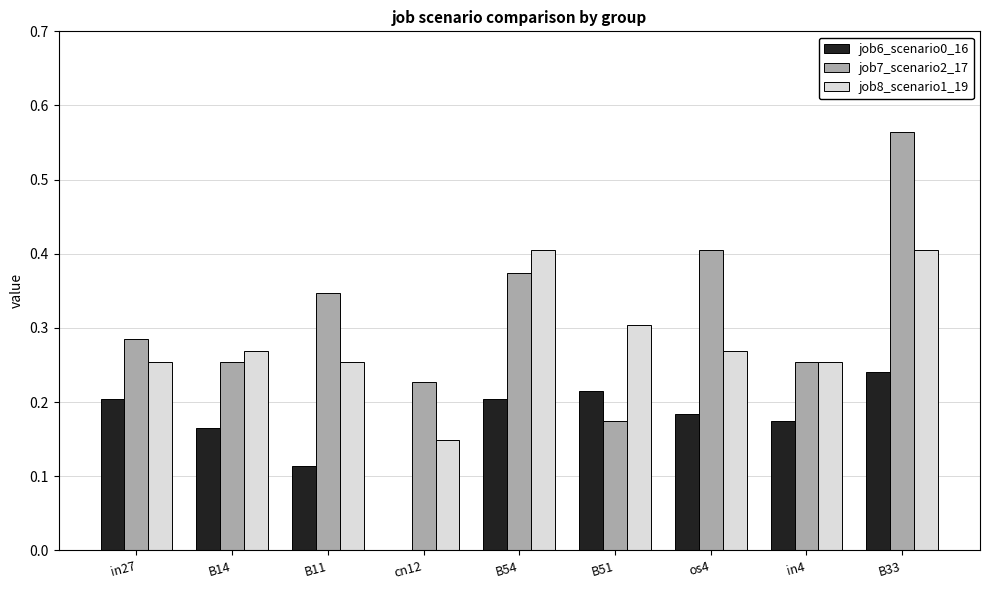

What is the sum of the job7_scenario2_17 values at B54 and os4?

0.8